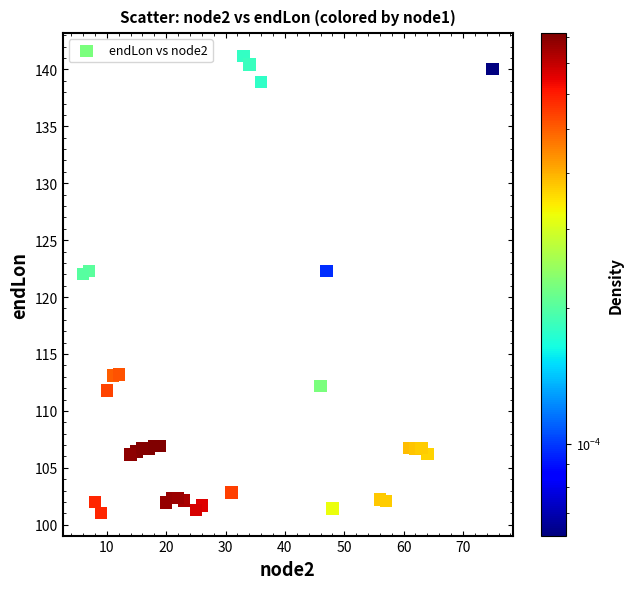

What is the range of Y values (max minus min)?

40.1